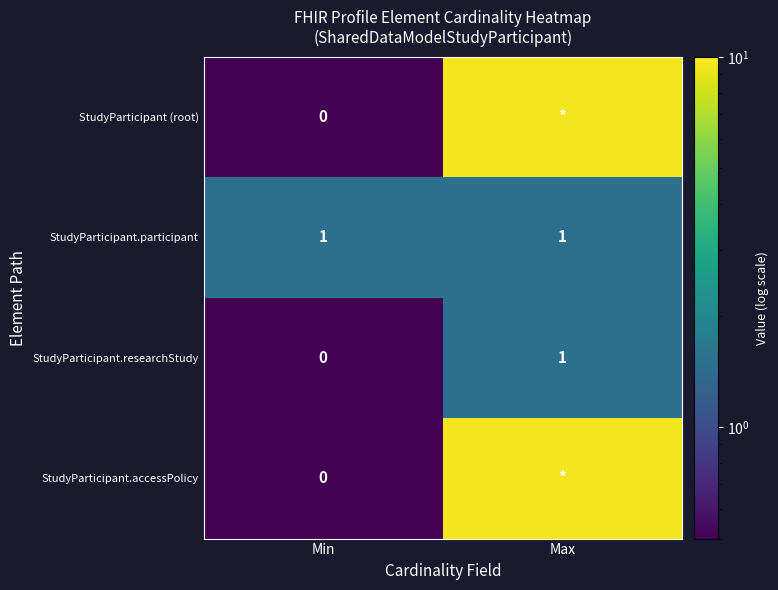

Is the value of StudyParticipant.researchStudy at Min greater than the value of StudyParticipant.participant at Max?

No